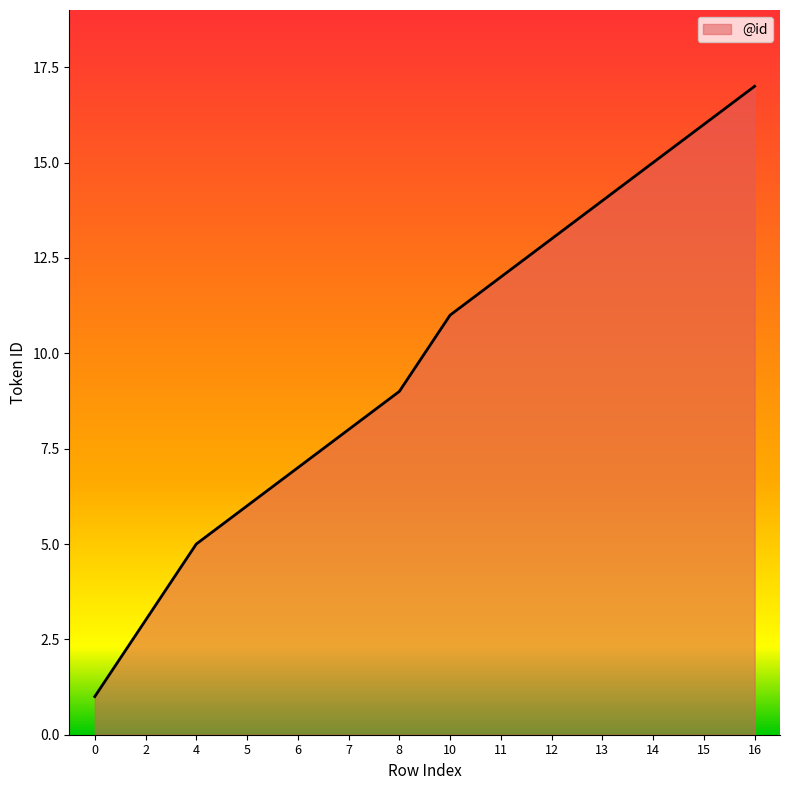

Is it true that the value at 16 is 17?

True